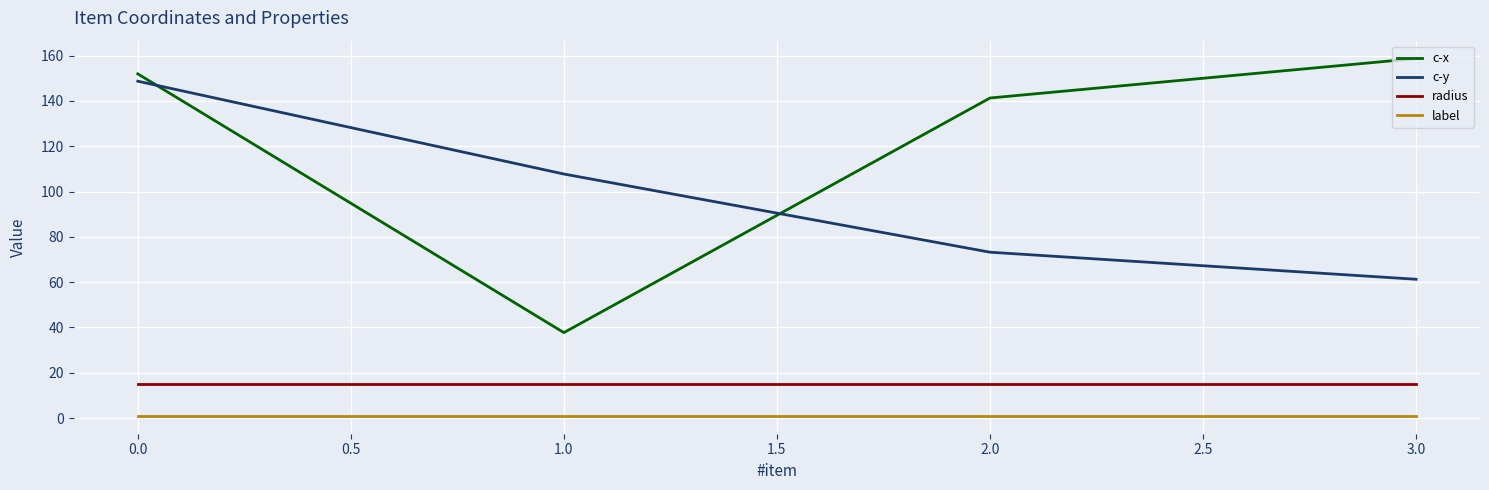

Is this an area chart (filled region under the line)?

No